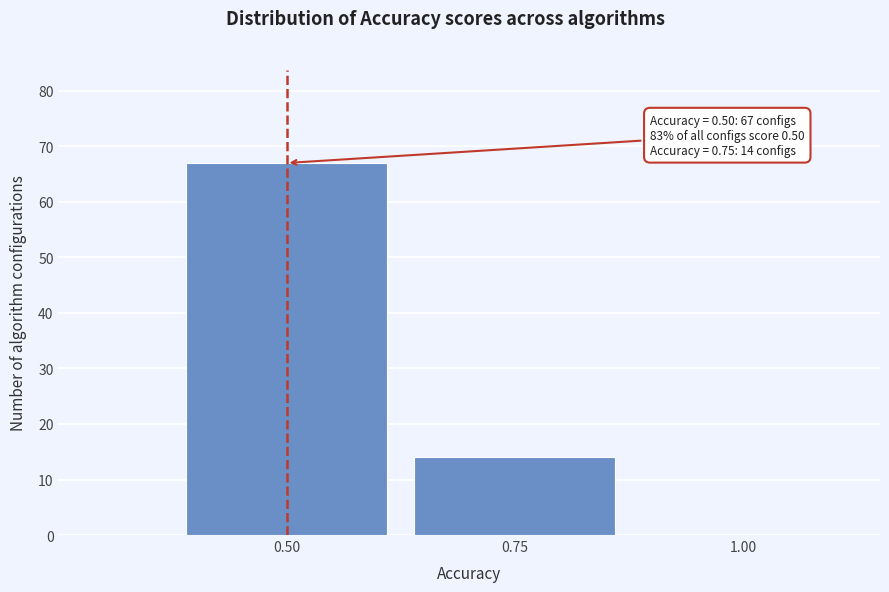

Reading left to right, extract all data points from this chart.

0.50=67	0.75=14	1.00=0